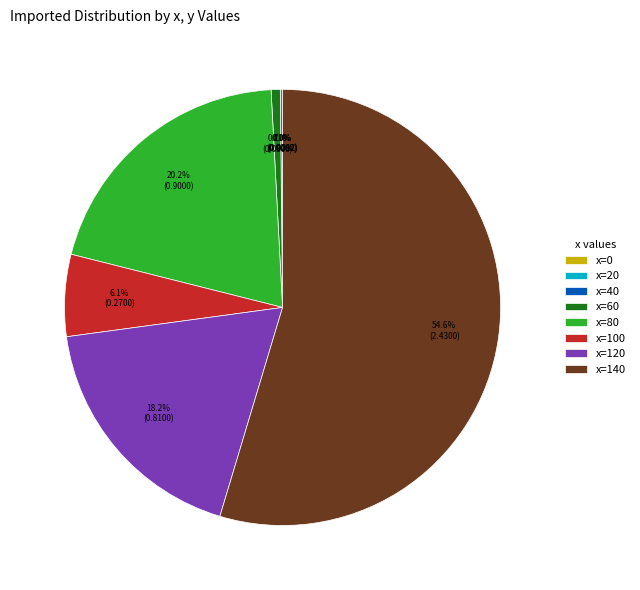

What is the largest slice in the pie chart?

x=140